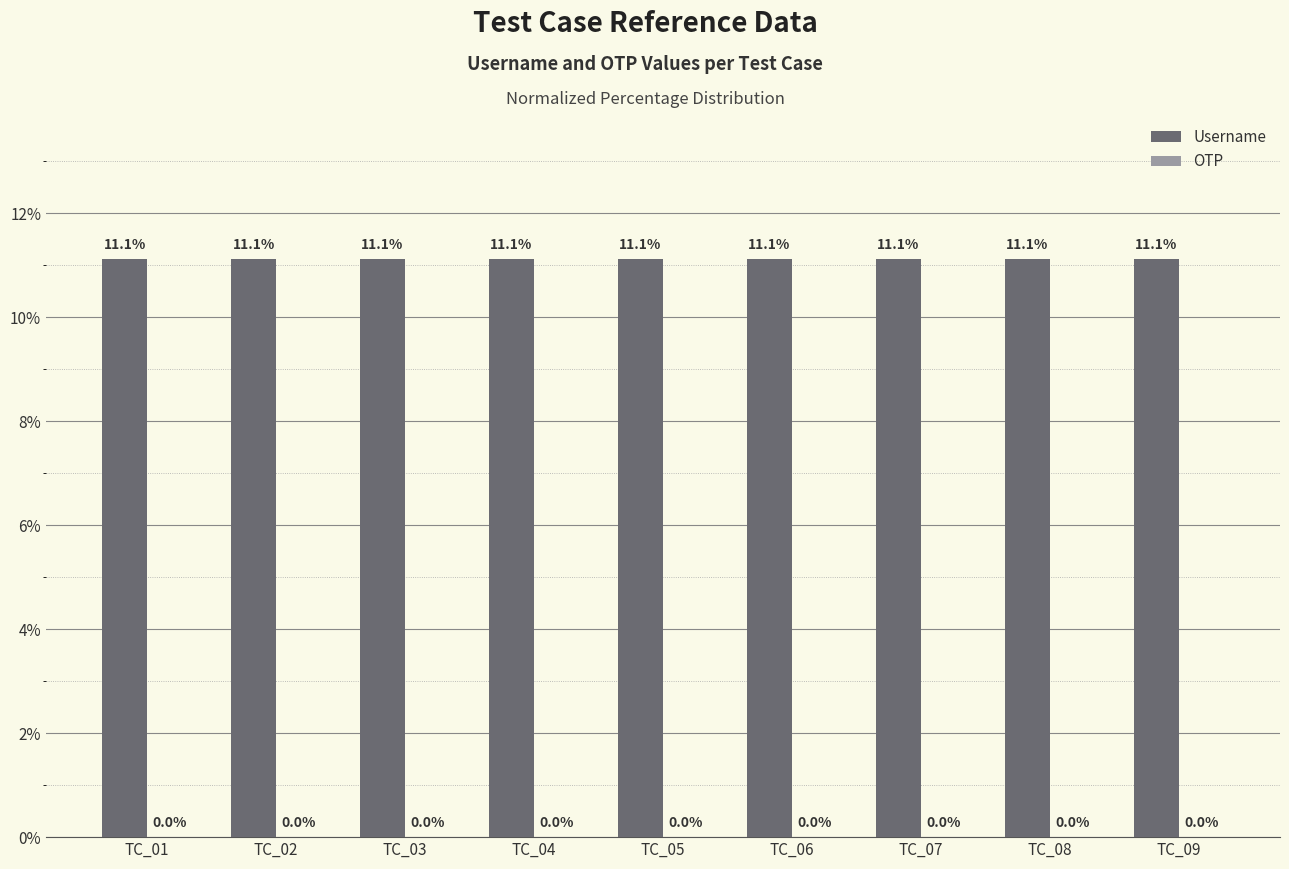

The value of Username at TC_08 is 11.1. True or false?

True